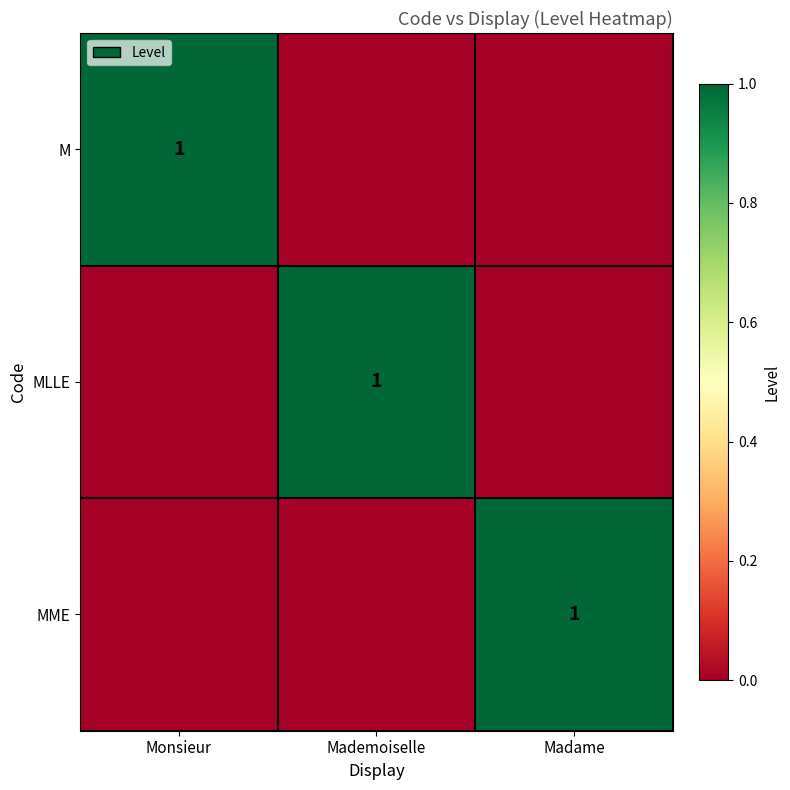

At how many categories does at least one series exceed 0?

3